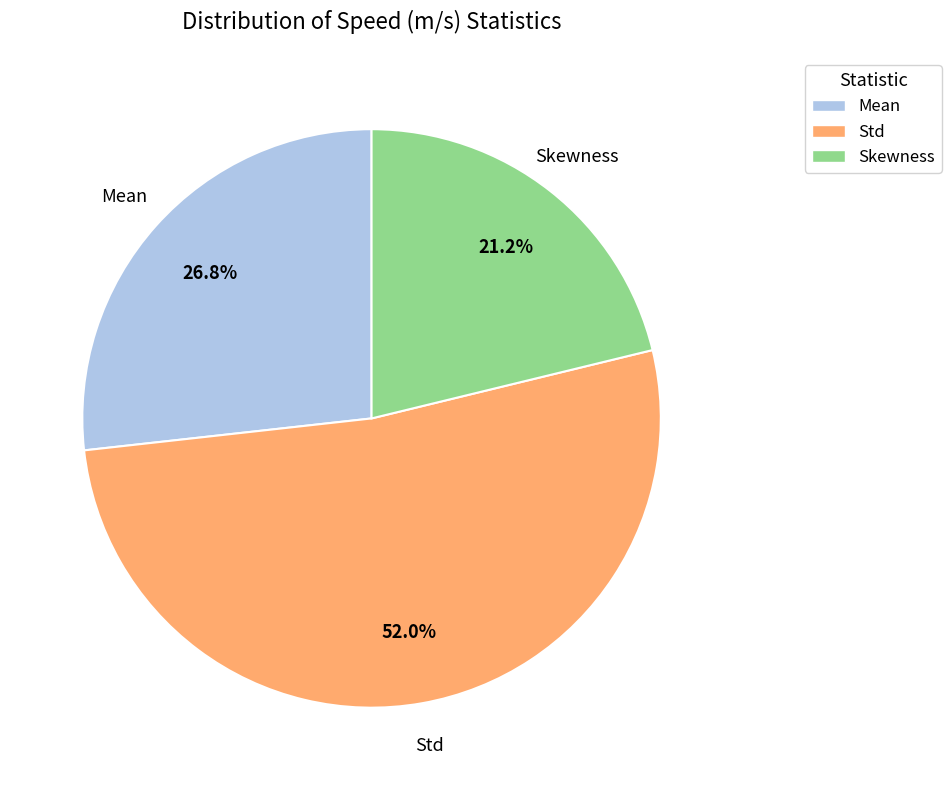

To the nearest percent, what is the difference between the largest and smallest slice percentages?

31%